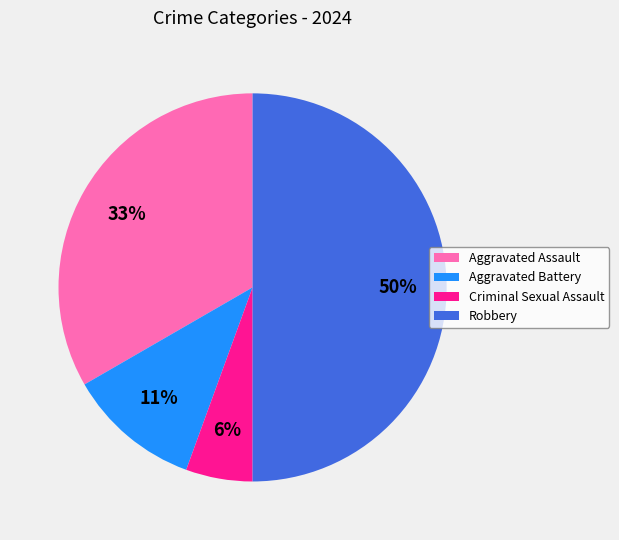

True or false: Criminal Sexual Assault accounts for 6% of the total.

True